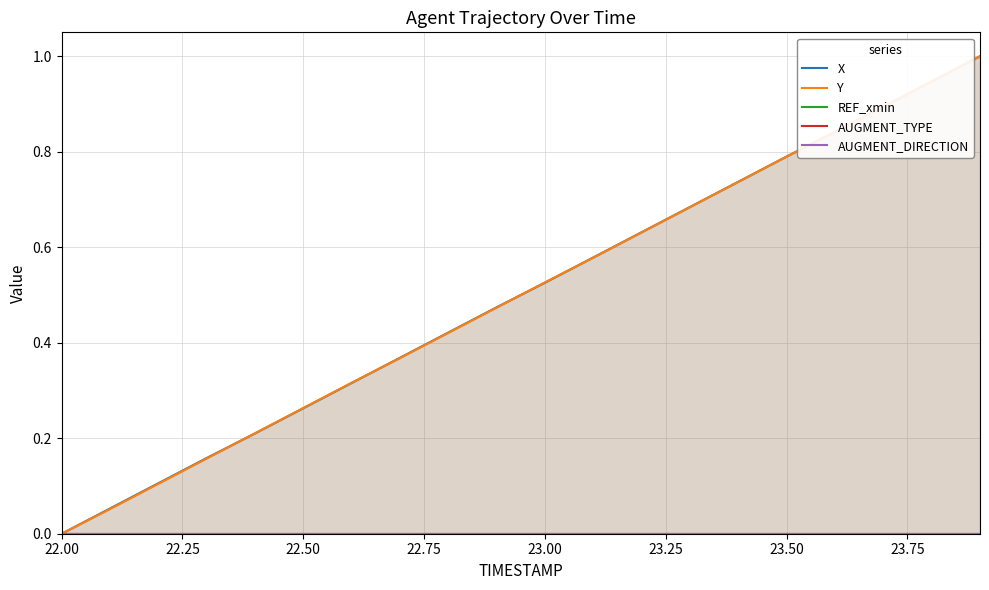

True or false: X and REF_xmin intersect in this chart.

False